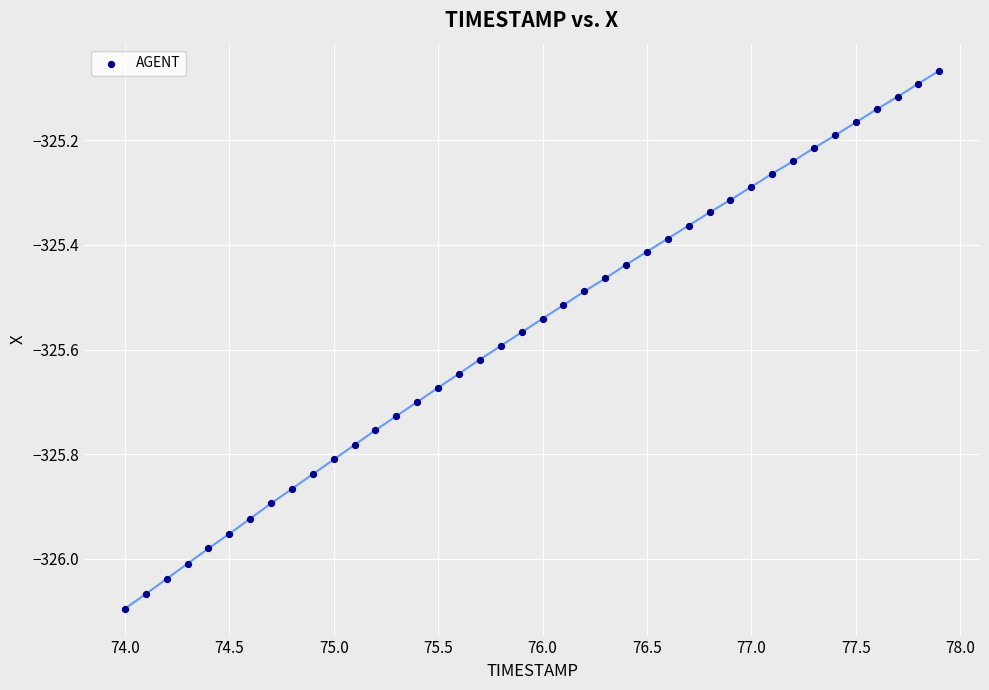

What is the range of X values (max minus min)?

3.9